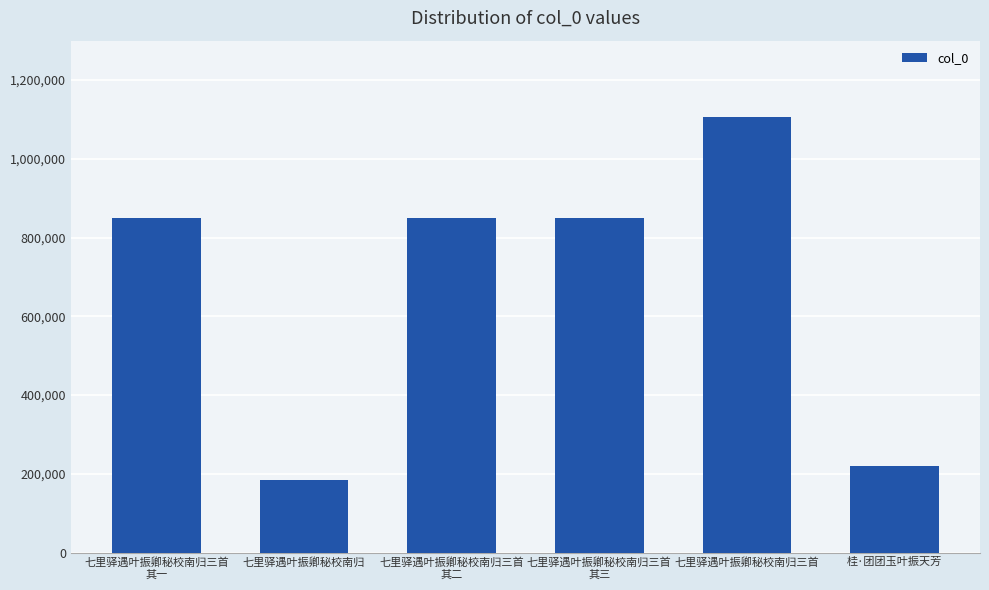

Between 七里驿遇叶振卿秘校南归 and 七里驿遇叶振卿秘校南归三首
其一, which is larger?

七里驿遇叶振卿秘校南归三首
其一